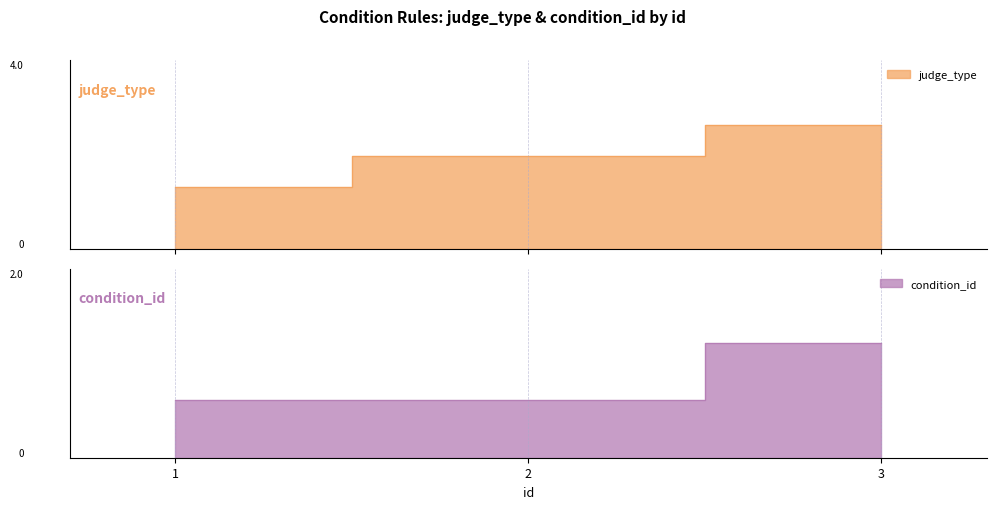

The judge_type series shows 3 at 1. True or false?

False